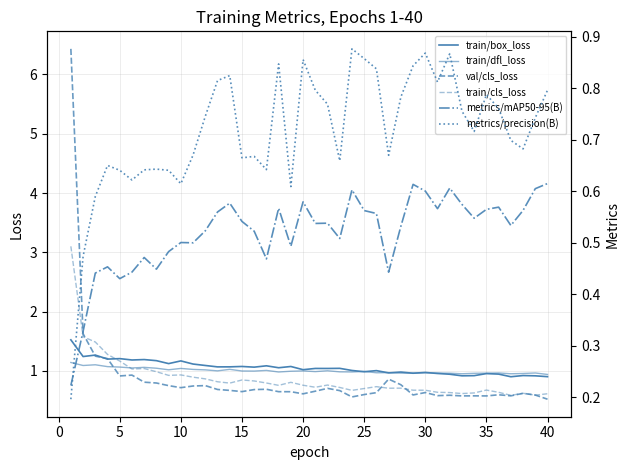

What is the minimum value for train/box_loss?

0.9